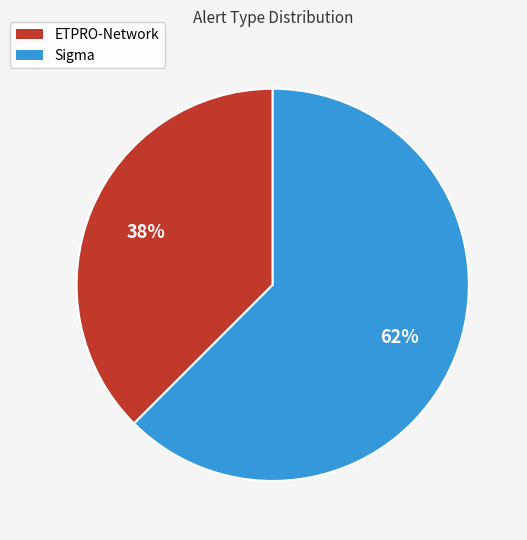

Which slice represents more than half of the pie?

Sigma